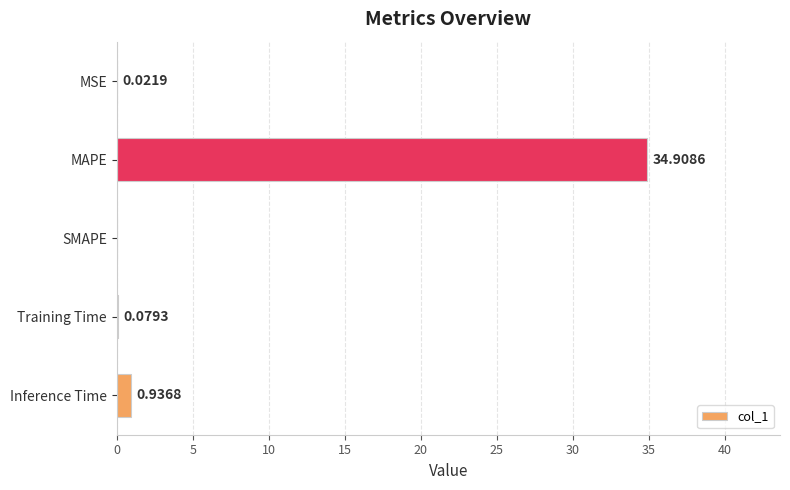

Which category has the highest value across all series?

MAPE